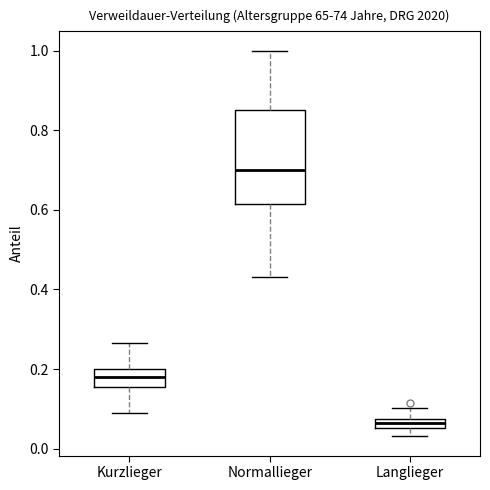

Where is the upper edge of the box for Normallieger on the y-axis? The values are not printed on the chart, so give them approximately, as read against the axis.

0.86